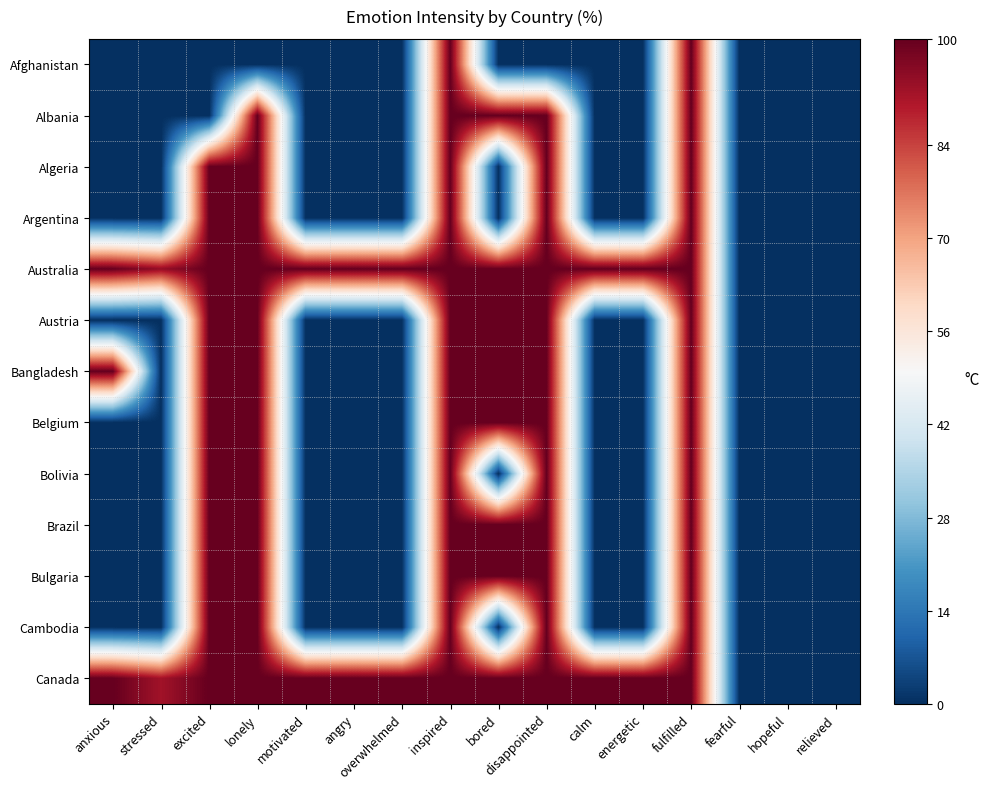

At disappointed, list the series in order from smallest to largest.

Afghanistan, Albania, Algeria, Argentina, Australia, Austria, Bangladesh, Belgium, Bolivia, Brazil, Bulgaria, Cambodia, Canada